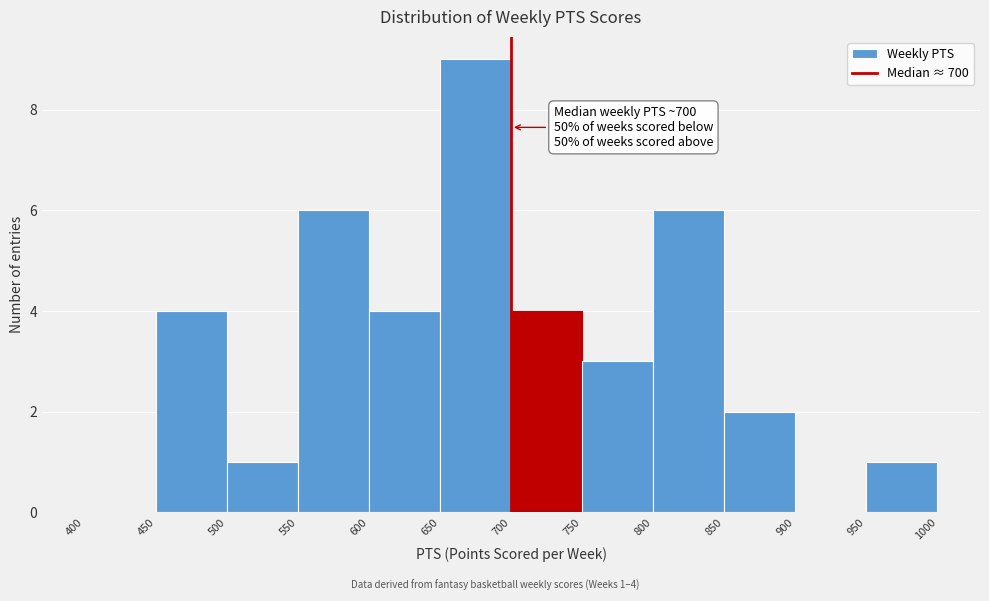

Over which range of the x-axis is the bar tallest?

650 to 700